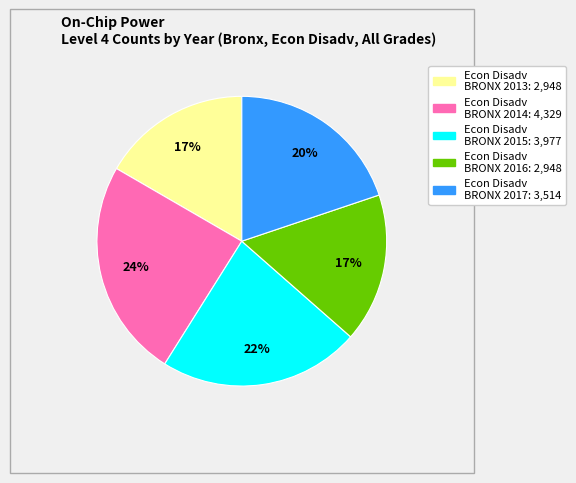

Is there a majority slice in this chart?

No